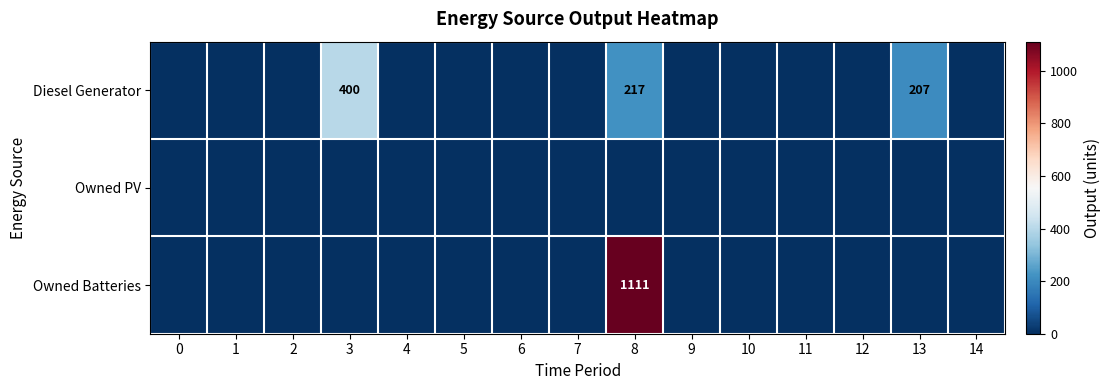

What is the difference between the maximum and minimum values in the Owned Batteries series?

1111